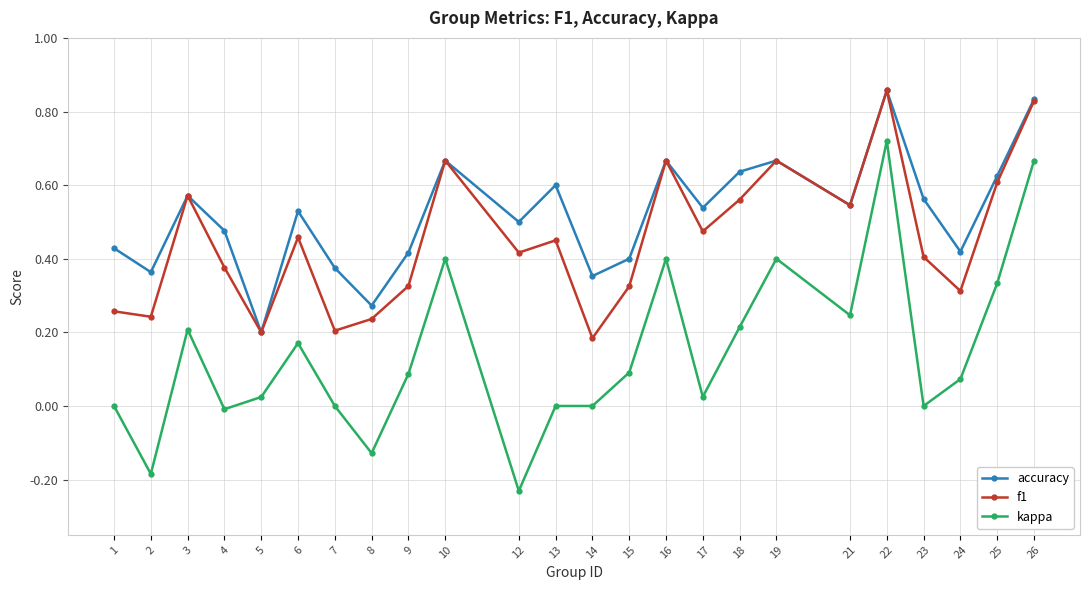

At which category does kappa reach its first local peak?

3